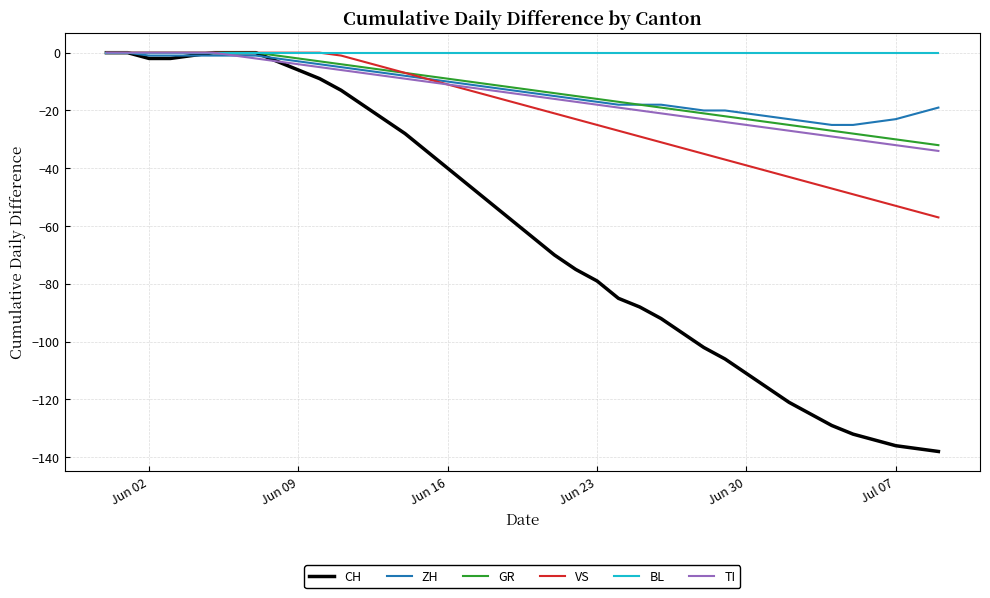

Reading left to right, transcribe all the data shown in this chart.

CH: 0	0	-2	-2	-1	0	0	0	-3	-6	-9	-13	-18	-23	-28	-34	-40	-46	-52	-58	-64	-70	-75	-79	-85	-88	-92	-97	-102	-106	-111	-116	-121	-125	-129	-132	-134	-136	-137	-138
ZH: 0	0	-1	-1	-1	-1	-1	-1	-2	-3	-4	-5	-6	-7	-8	-9	-10	-11	-12	-13	-14	-15	-16	-17	-18	-18	-18	-19	-20	-20	-21	-22	-23	-24	-25	-25	-24	-23	-21	-19
GR: 0	0	0	0	0	0	0	0	-1	-2	-3	-4	-5	-6	-7	-8	-9	-10	-11	-12	-13	-14	-15	-16	-17	-18	-19	-20	-21	-22	-23	-24	-25	-26	-27	-28	-29	-30	-31	-32
VS: 0	0	0	0	0	0	0	0	0	0	0	-1	-3	-5	-7	-9	-11	-13	-15	-17	-19	-21	-23	-25	-27	-29	-31	-33	-35	-37	-39	-41	-43	-45	-47	-49	-51	-53	-55	-57
BL: 0	0	0	0	0	0	0	0	0	0	0	0	0	0	0	0	0	0	0	0	0	0	0	0	0	0	0	0	0	0	0	0	0	0	0	0	0	0	0	0
TI: 0	0	0	0	0	0	-1	-2	-3	-4	-5	-6	-7	-8	-9	-10	-11	-12	-13	-14	-15	-16	-17	-18	-19	-20	-21	-22	-23	-24	-25	-26	-27	-28	-29	-30	-31	-32	-33	-34